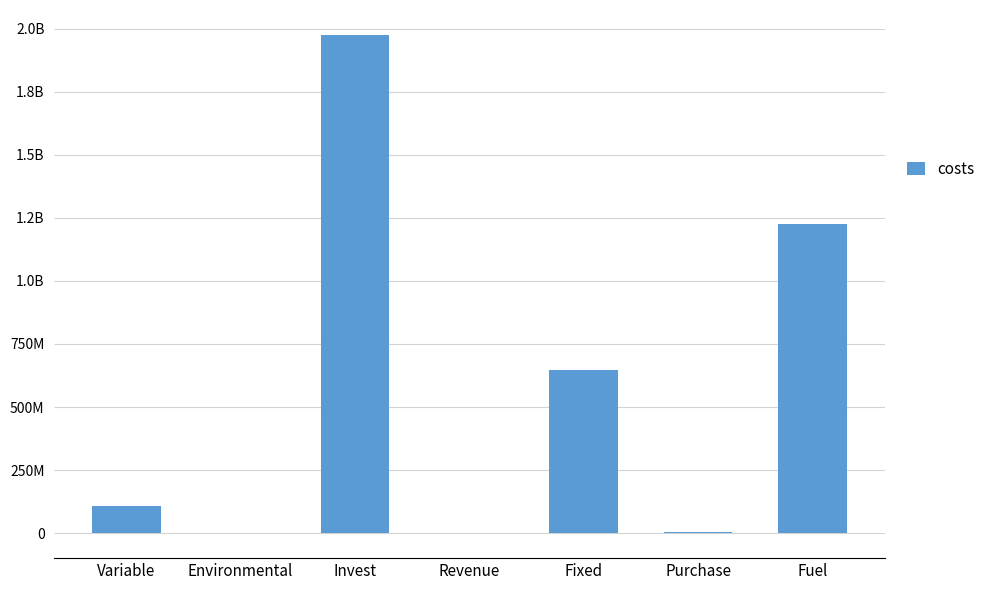

Between Variable and Environmental, which is larger?

Variable